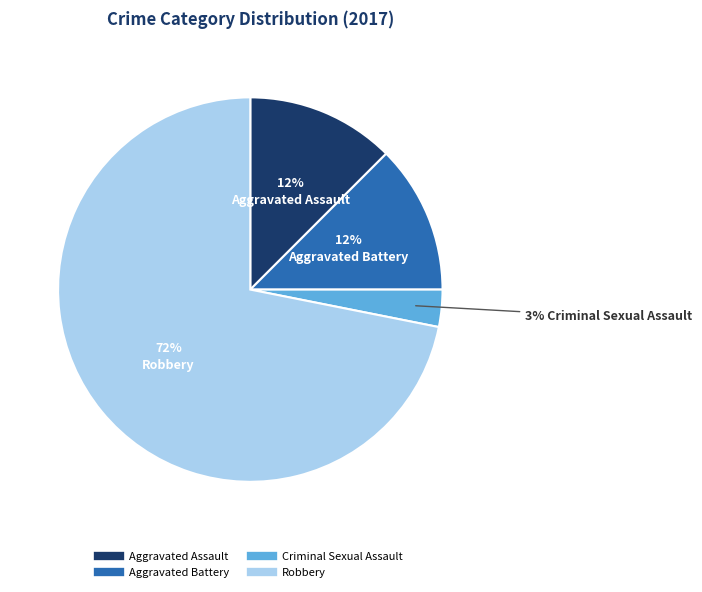

Is there a majority slice in this chart?

Yes